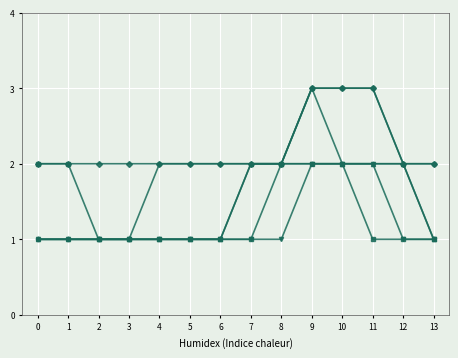

What is the maximum value shown in the chart?

3